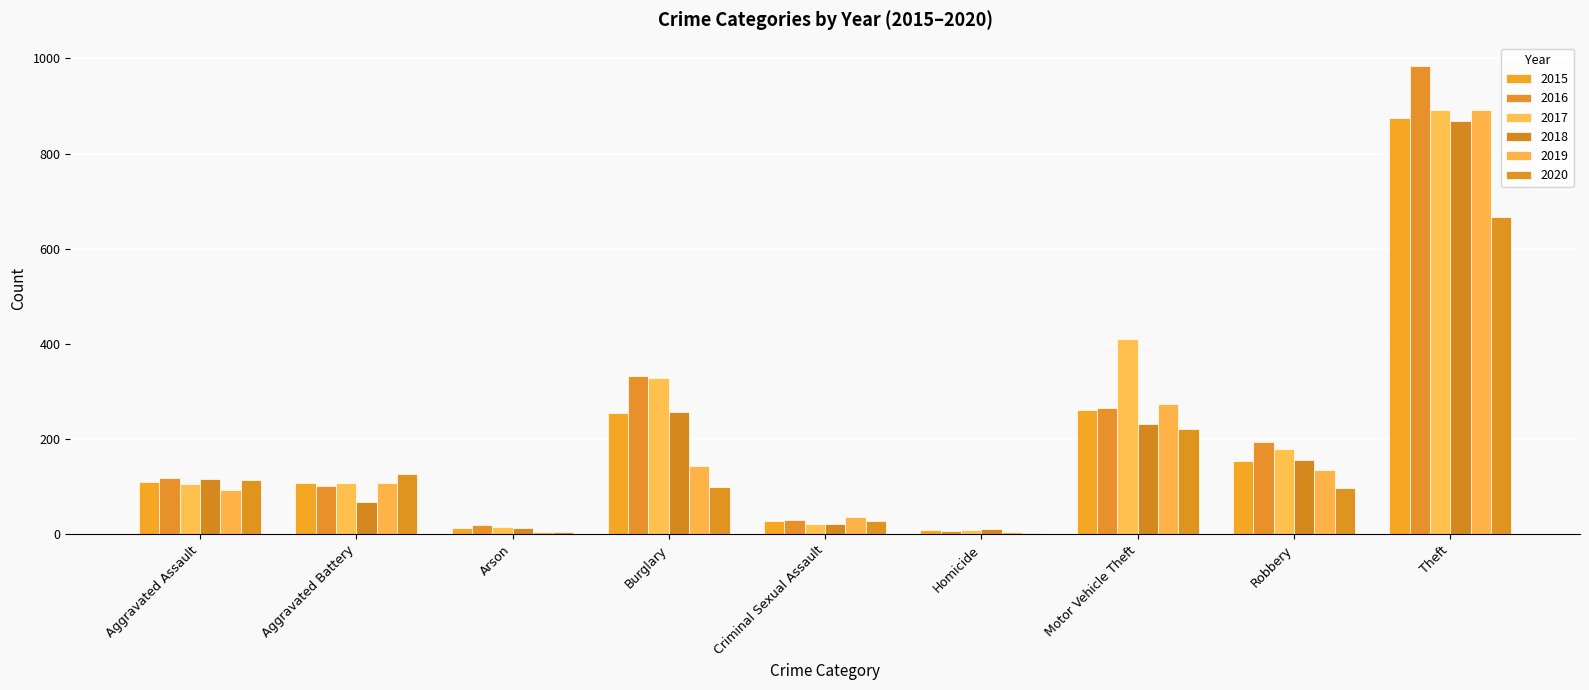

What is the difference between the second highest and second lowest values in the 2020 series?

218